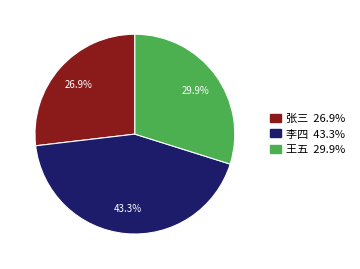

Approximately how many times larger is the value at 王五 compared to 张三?

1.1